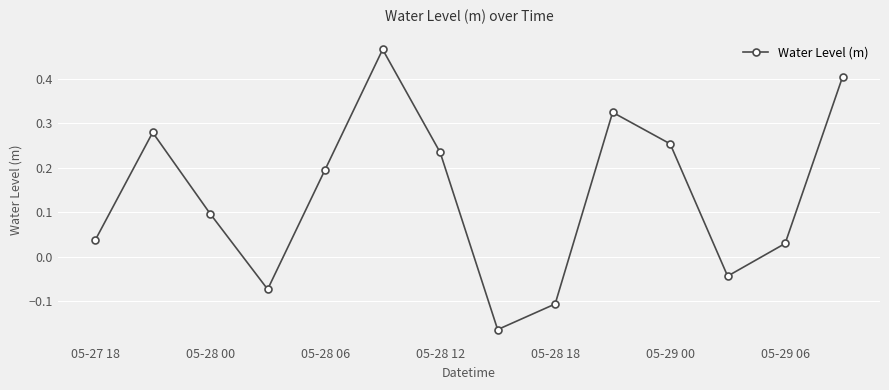

What is the difference between the maximum and minimum values?

0.6